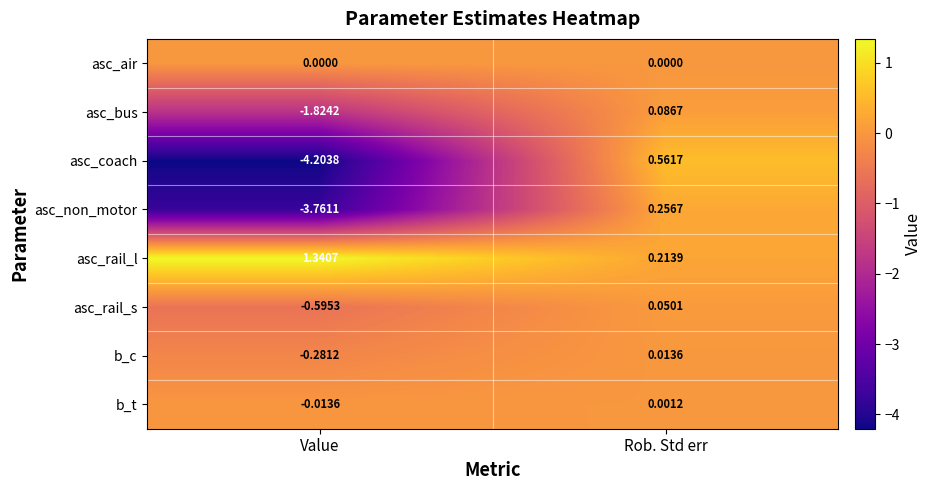

At Rob. Std err, list the series in order from largest to smallest.

asc_coach, asc_non_motor, asc_rail_l, asc_bus, asc_rail_s, b_c, b_t, asc_air